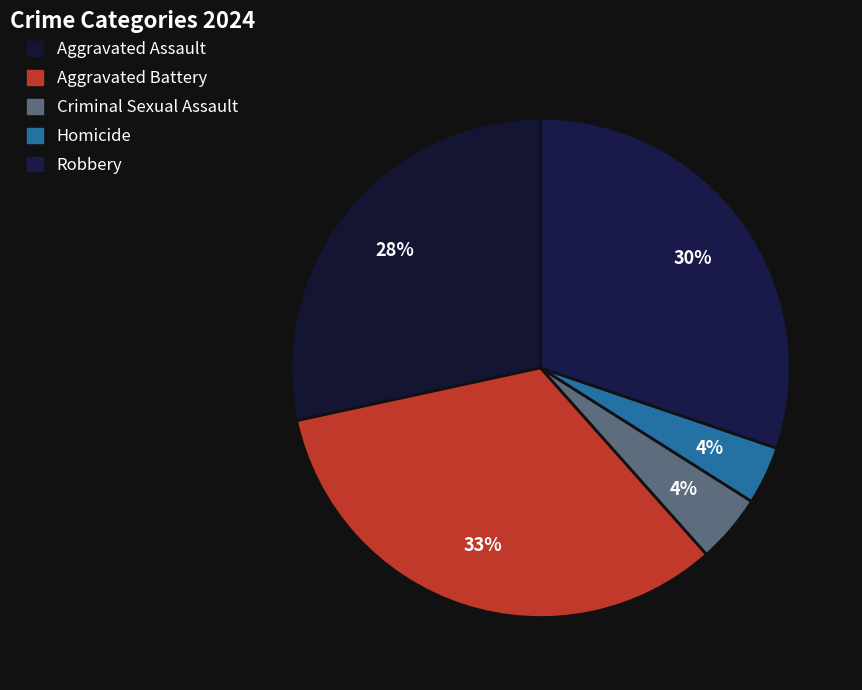

Does any single category account for the majority?

No